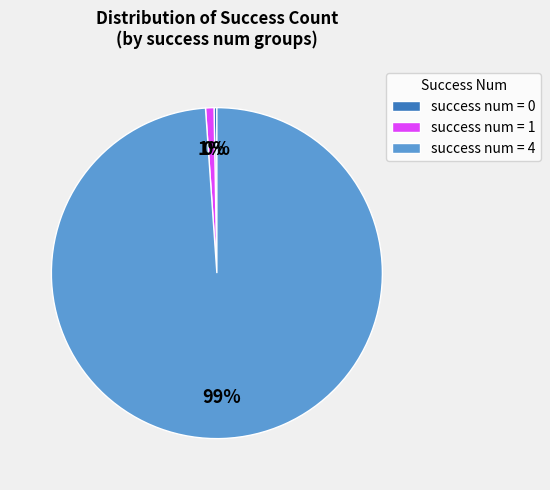

To the nearest percent, what percentage of the pie is success num = 1?

1%